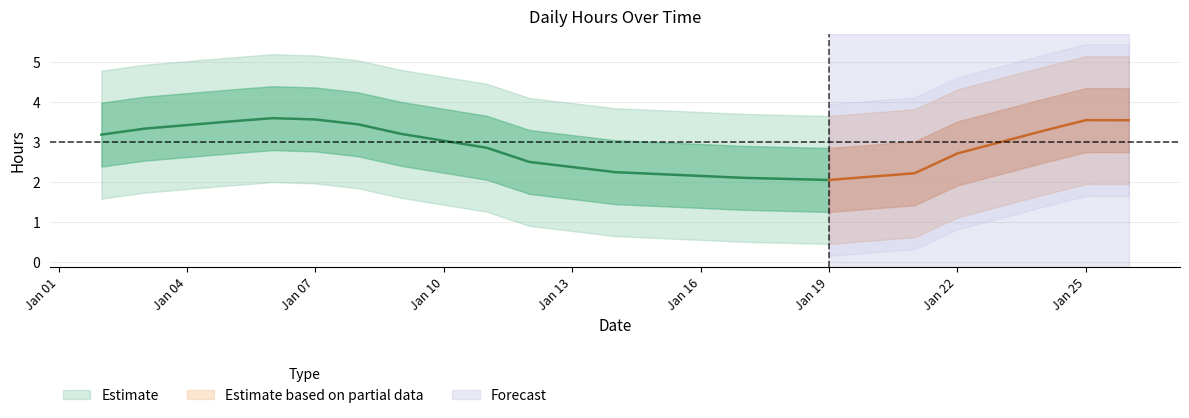

Does the chart display data point markers on the line(s)?

No